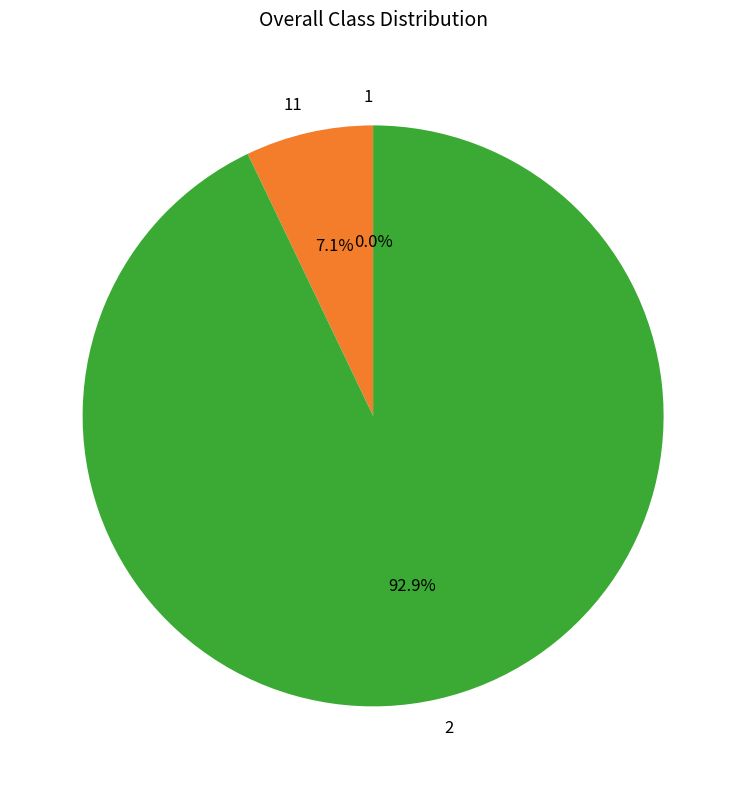

Is there a majority slice in this chart?

Yes